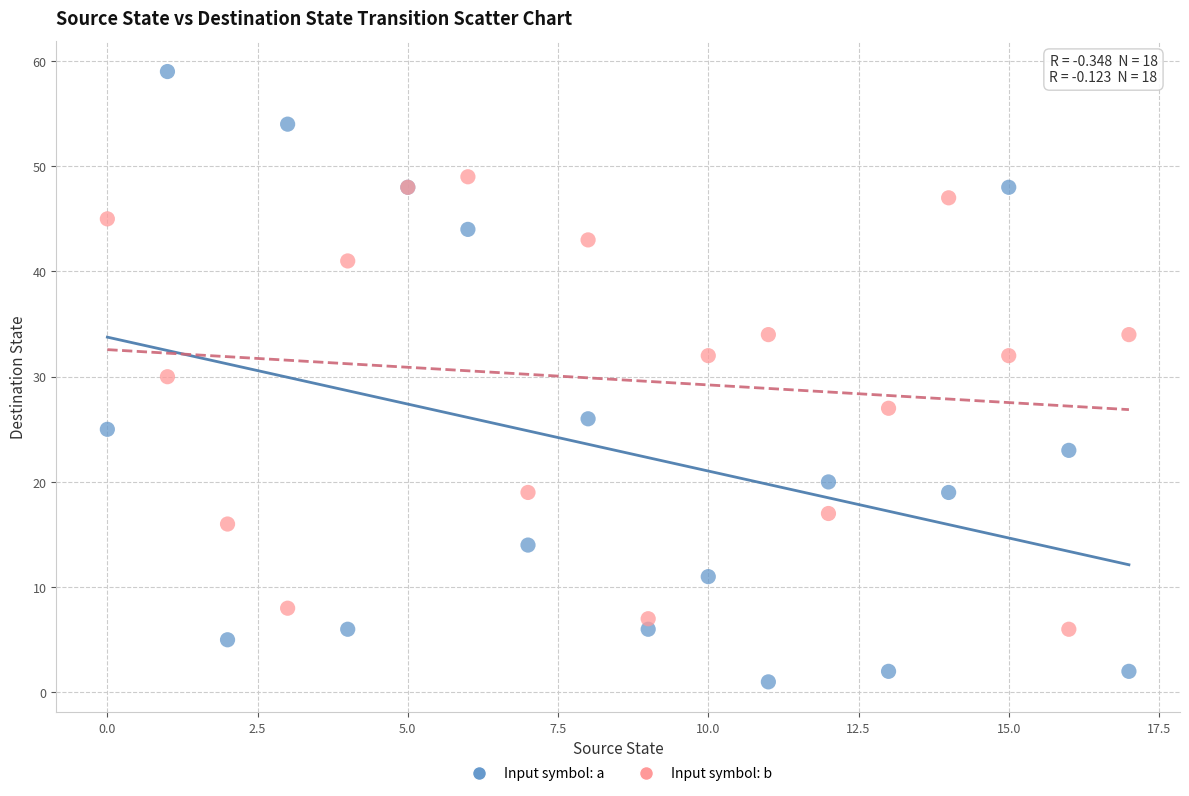

What are all the series names shown in the legend?

Input symbol: a, Input symbol: b